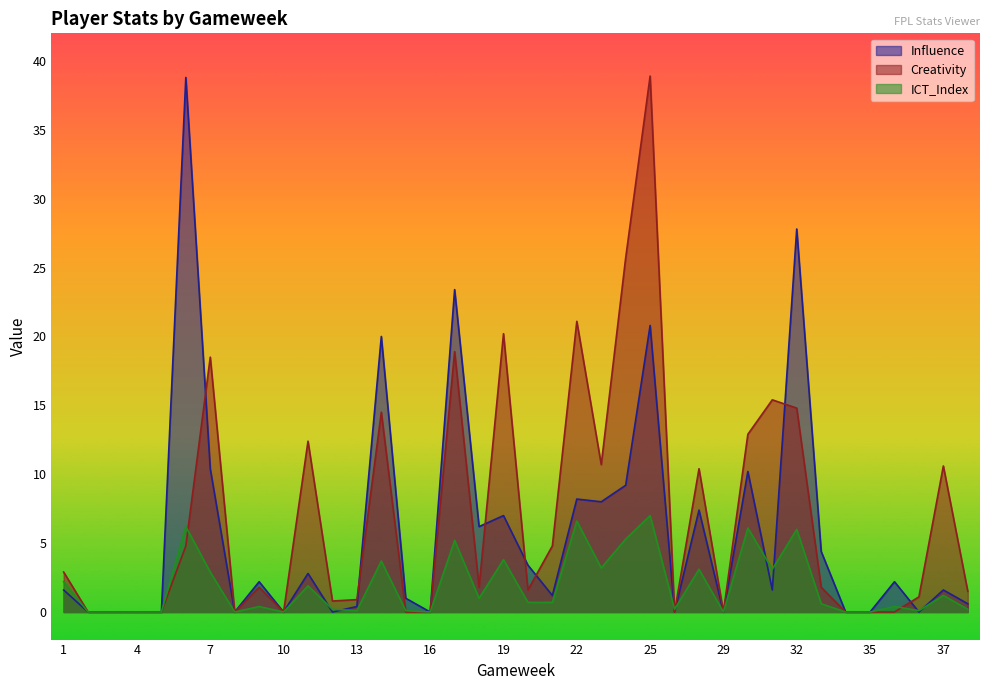

What is the difference between the ICT_Index values at 15 and 10?

0.1